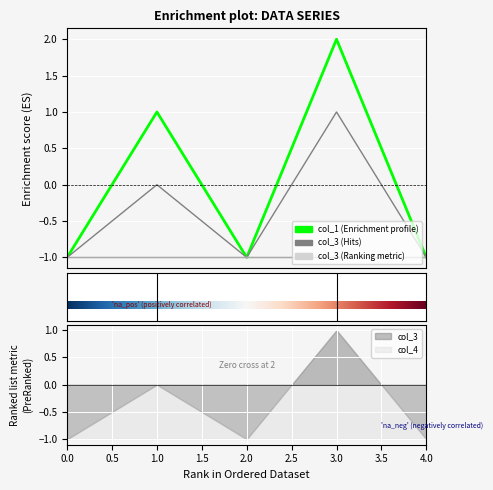

How many lines are shown in the chart?

2